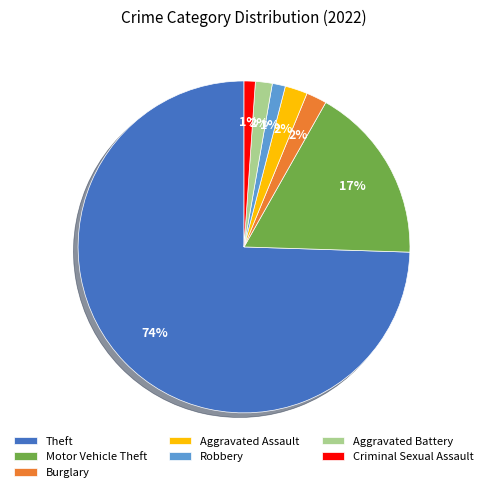

To the nearest percent, what is the average slice percentage?

14%